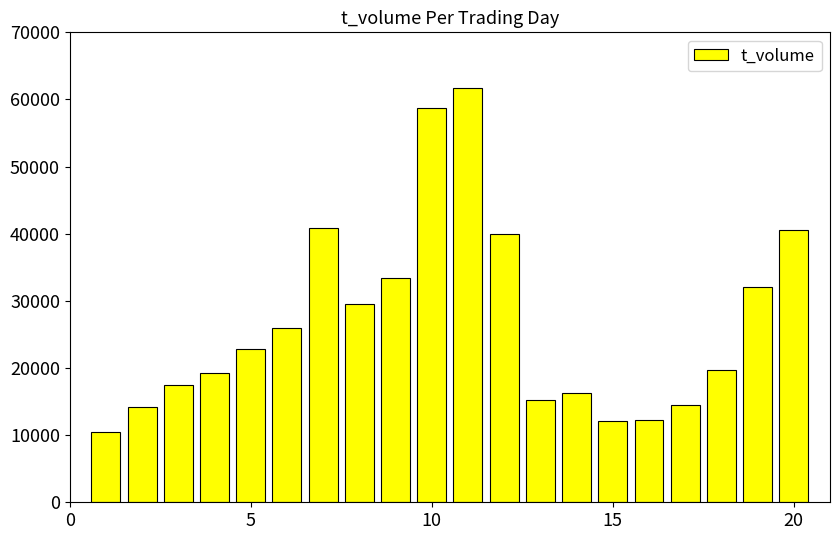

What is the smallest value displayed?

10441